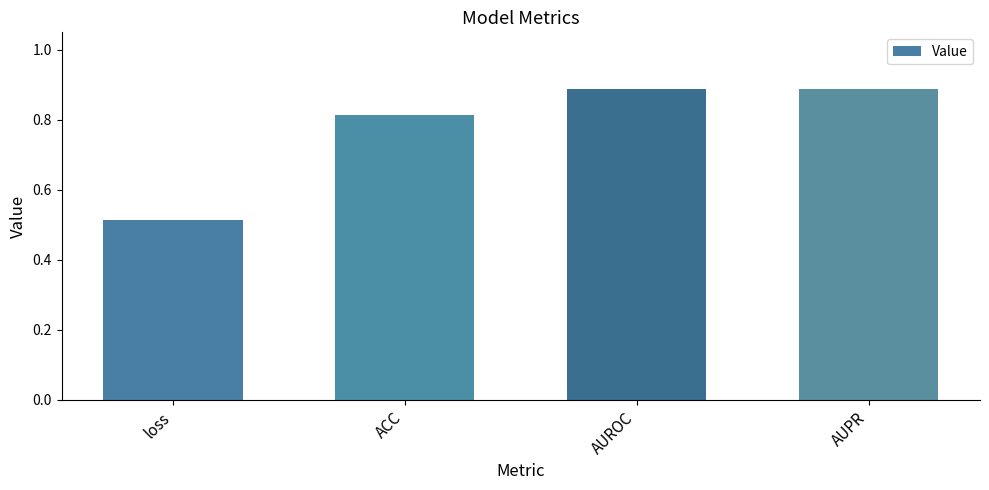

Which category has the lowest value across all series?

loss